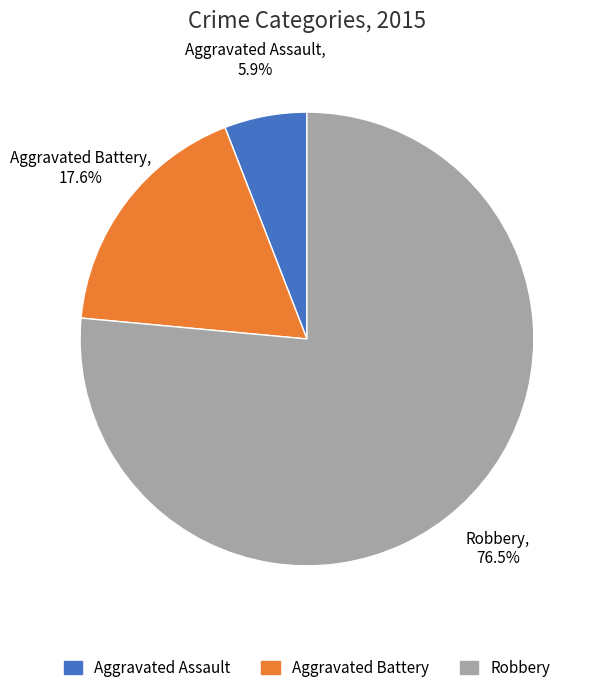

Which slice represents more than half of the pie?

Robbery